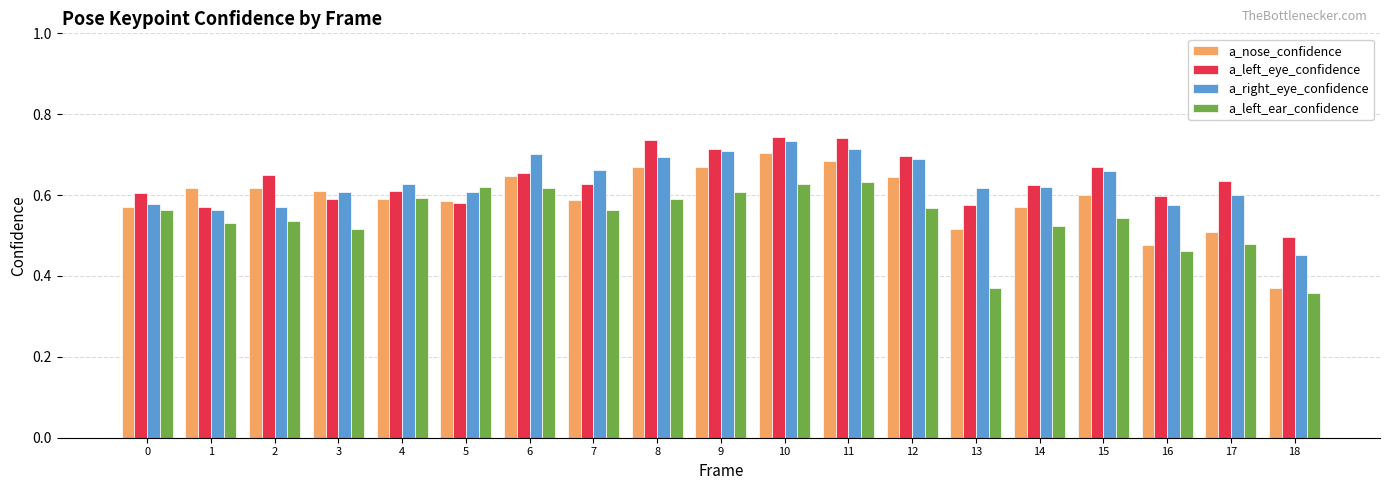

At how many categories does at least one series exceed 0?

19